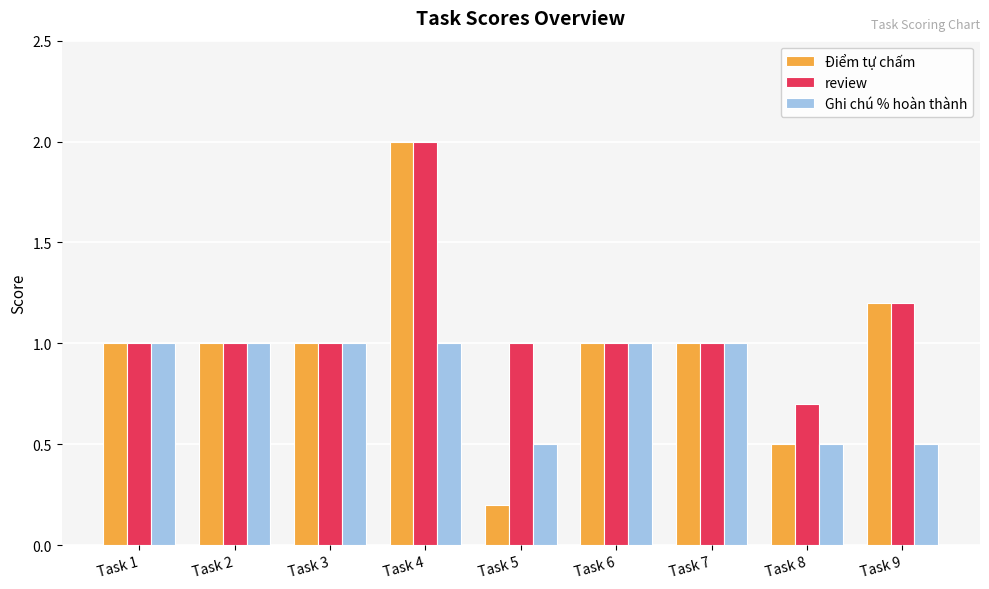

What are all the series names shown in the legend?

Điểm tự chấm, review, Ghi chú % hoàn thành